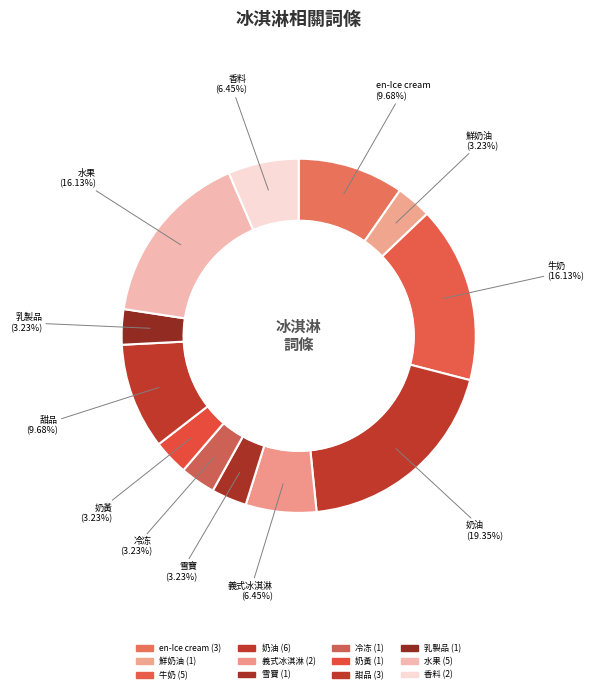

What is the smallest slice in the pie chart?

鮮奶油